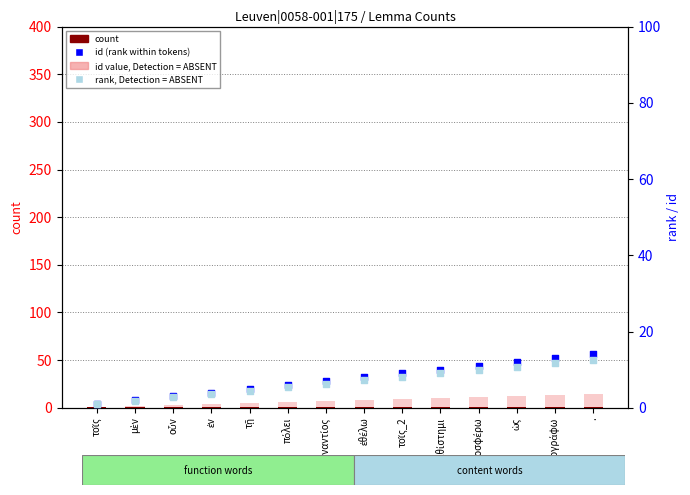

Which series has the largest Y range (max minus min)?

id value (ABSENT)